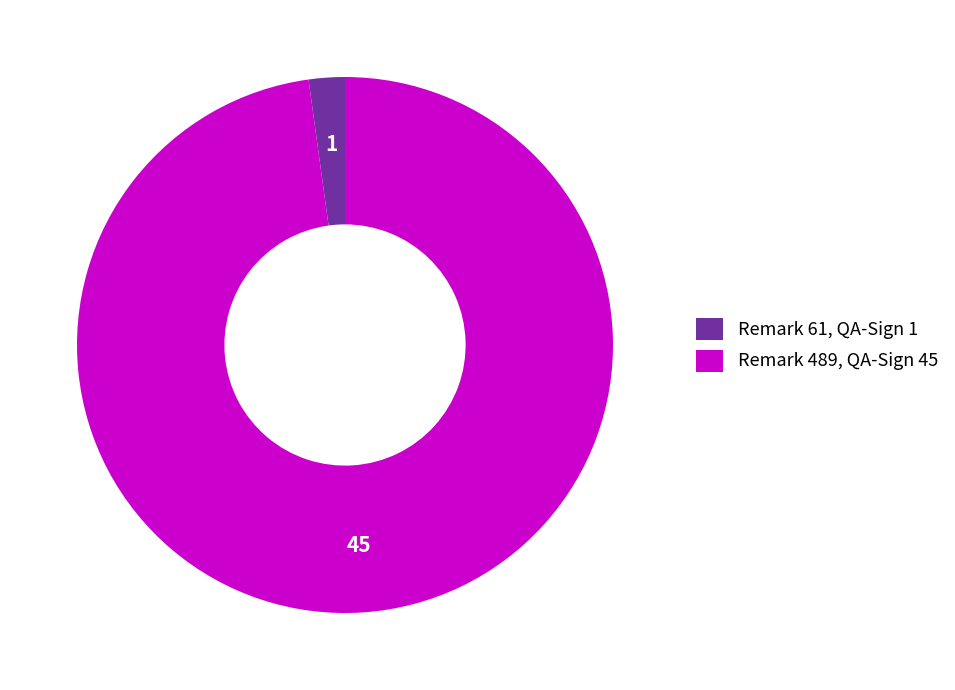

Which has a higher value, Remark 489, QA-Sign 45 or Remark 61, QA-Sign 1?

Remark 489, QA-Sign 45